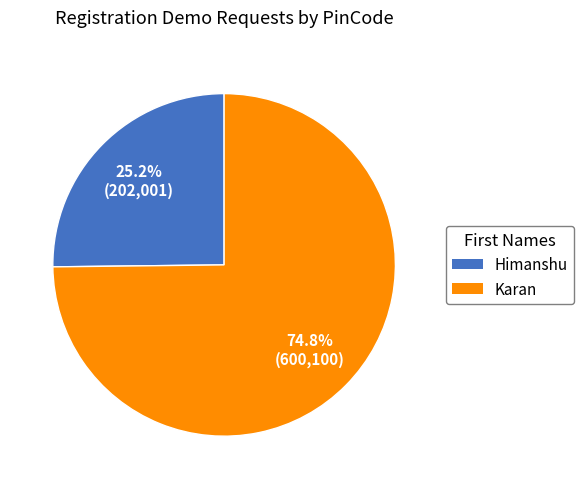

To the nearest percent, what is the combined percentage of Himanshu and Karan?

100%